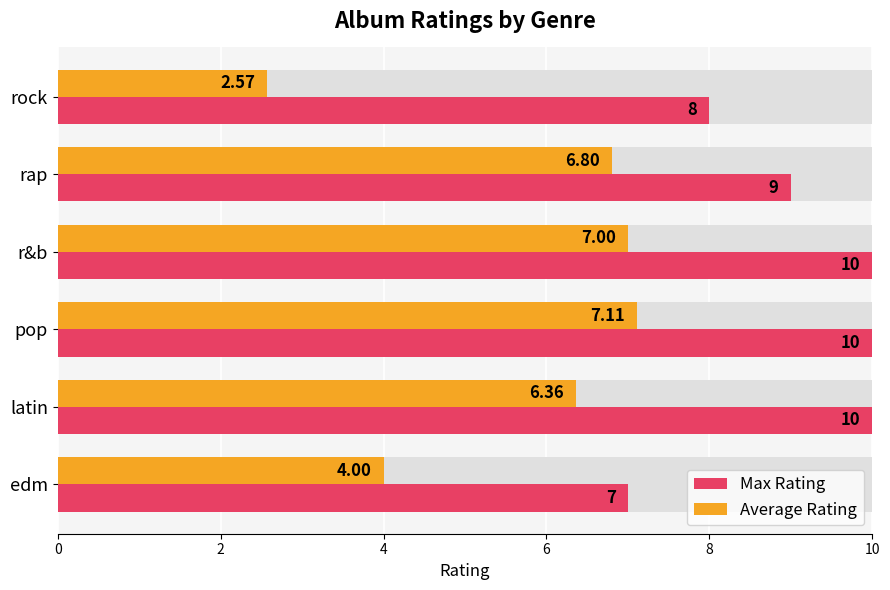

Which series has the largest total across all categories?

Max Rating